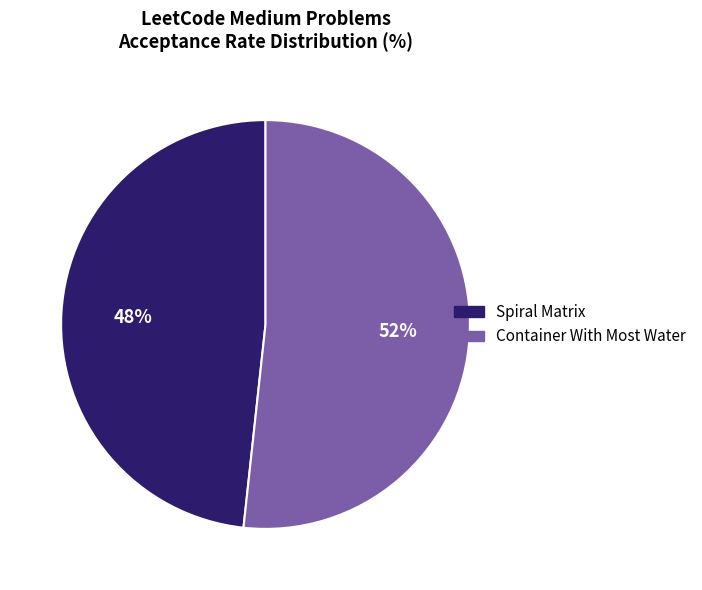

Count the number of slices in the pie.

2